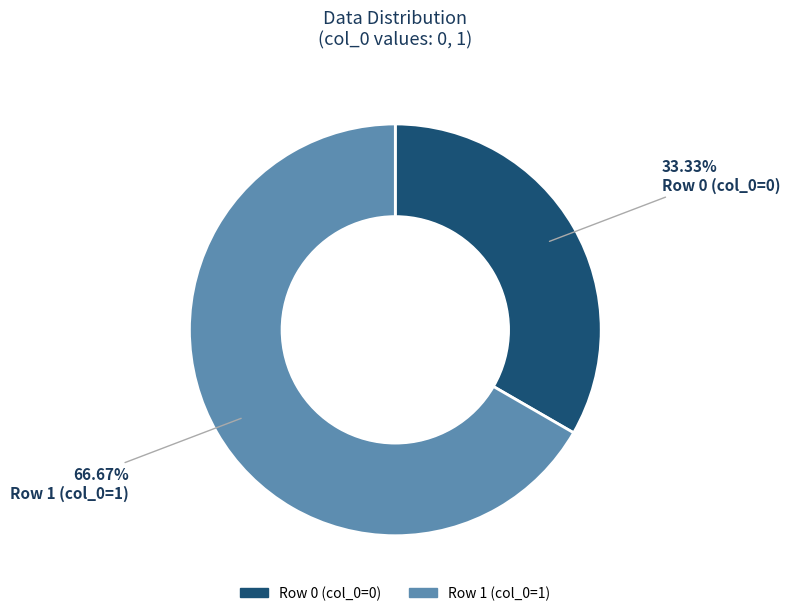

Between Row 1 (col_0=1) and Row 0 (col_0=0), which is larger?

Row 1 (col_0=1)